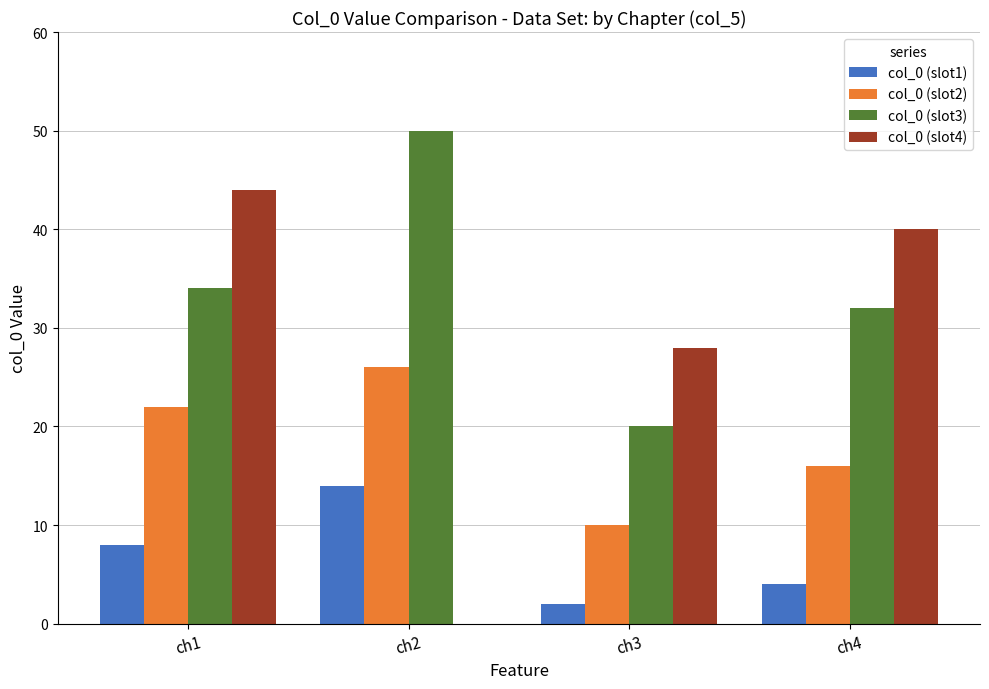

True or false: col_0 (slot4) has a value of 40 at ch4.

True